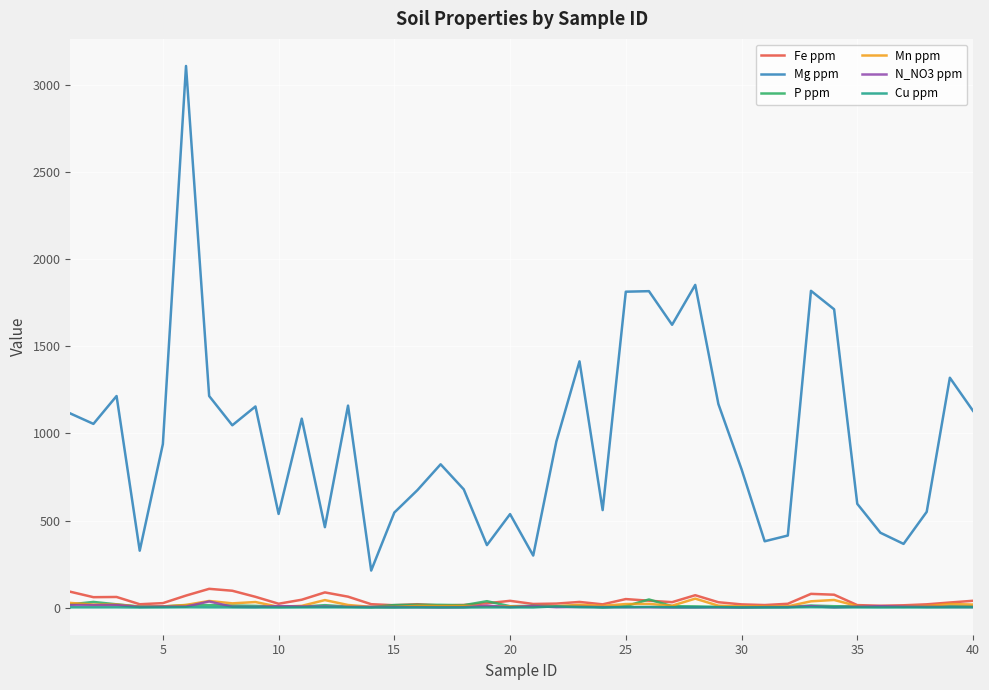

Which series has the largest total across all categories?

Mg ppm